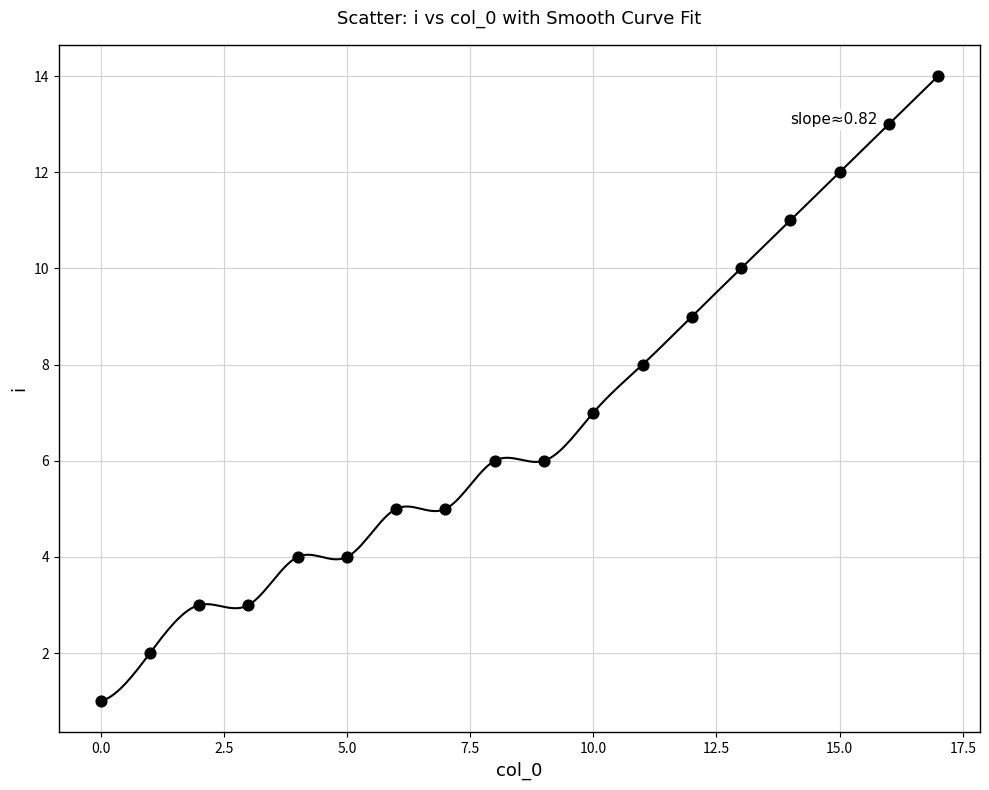

What is the range of Y values (max minus min)?

13